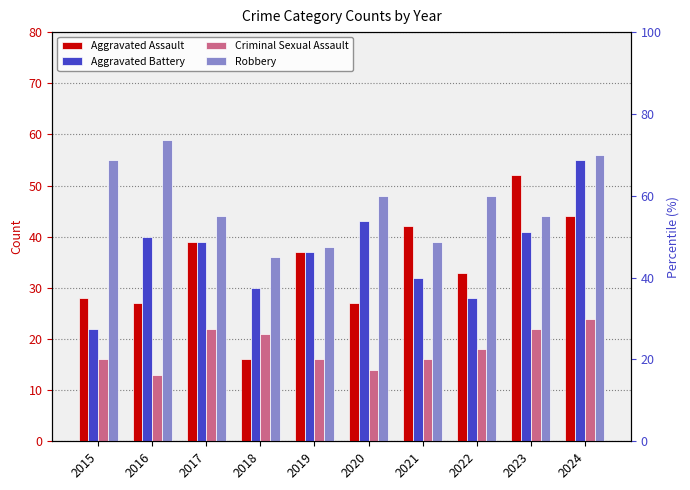

What is the total value across all series at 2024?

179